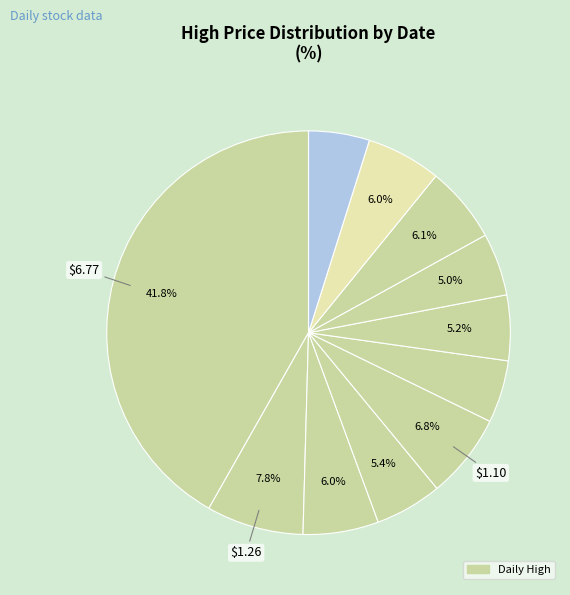

How many segments does this pie chart have?

11